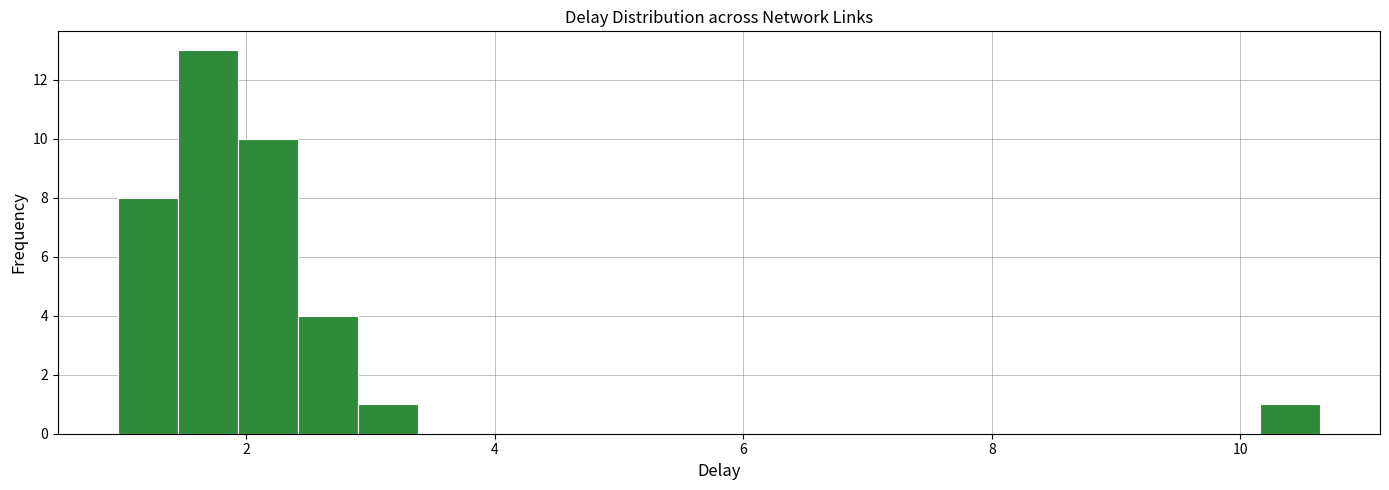

Read against the x-axis, roughly where is the centre of the tallest bar?

1.6